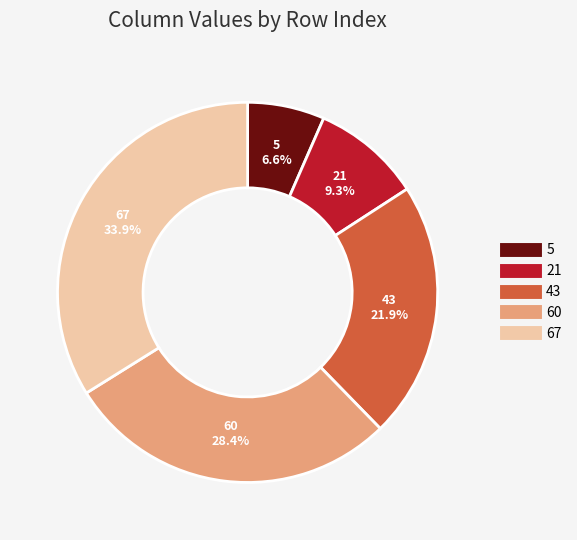

Approximately how many times larger is the value at 67 compared to 60?

1.2